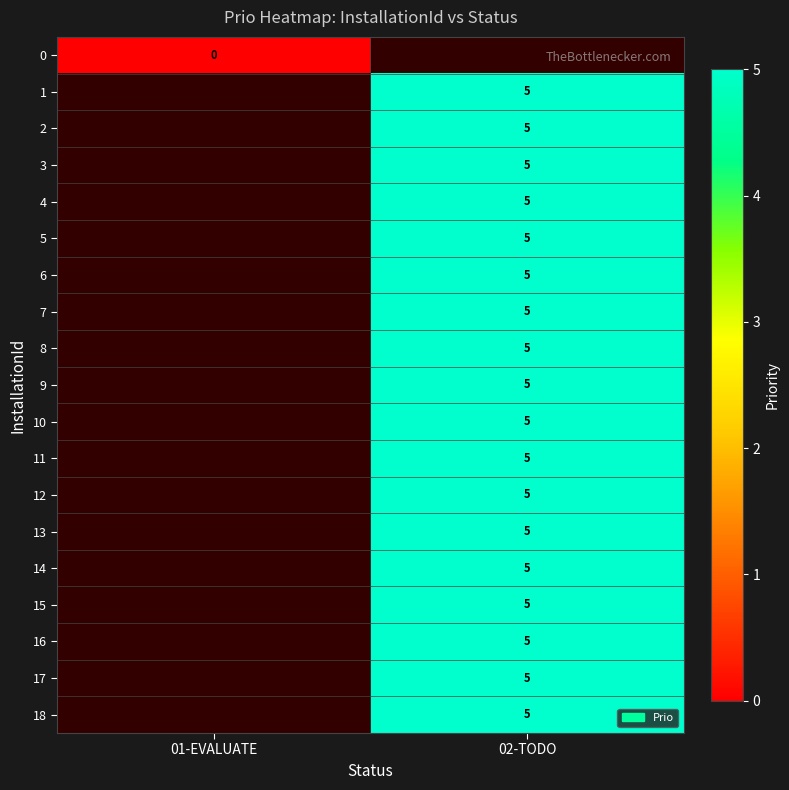

The value of 1 at 02-TODO is 5. True or false?

True